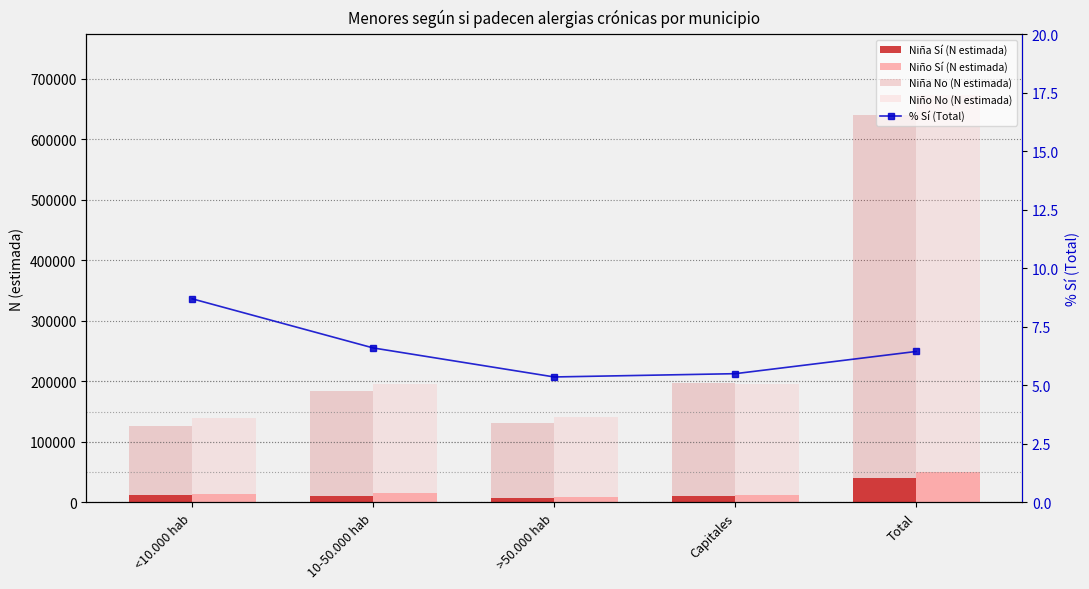

Reading left to right, what are all the values shown in this chart?

Niña Sí (N estimada): 11877.0	10974.0	6437.0	11351.0	40639.0
Niño Sí (N estimada): 13502.0	15899.0	8963.0	11604.0	49967.0
Niña No (N estimada): 126849.0	184189.0	131380.0	197964.0	640382.0
Niño No (N estimada): 139575.0	196243.0	140694.0	196220.0	672733.0
% Sí (Total): 8.7	6.6	5.4	5.5	6.5